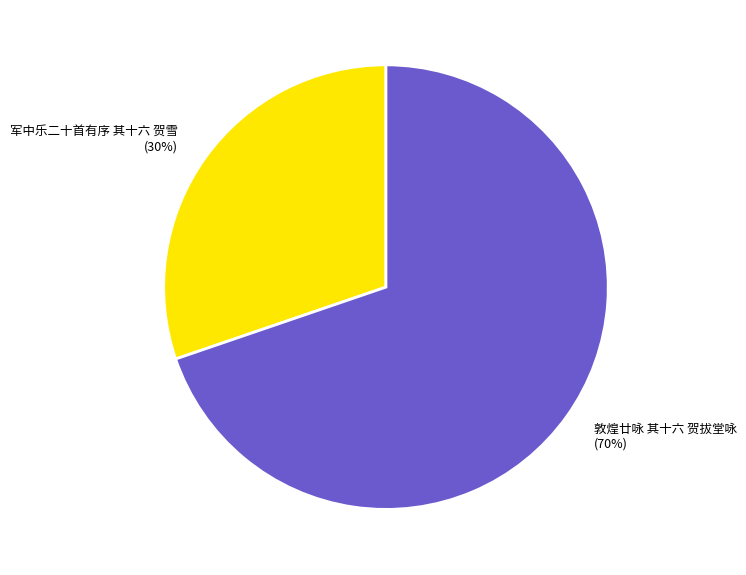

Combined, do 敦煌廿咏 其十六 贺拔堂咏 and 军中乐二十首有序 其十六 贺雪 account for over 50%?

Yes